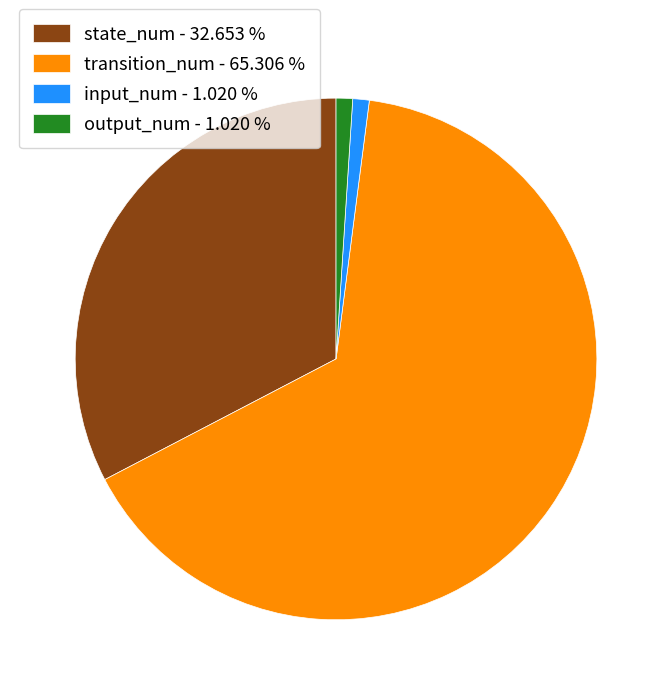

Which has a higher value, transition_num - 65.306 % or state_num - 32.653 %?

transition_num - 65.306 %